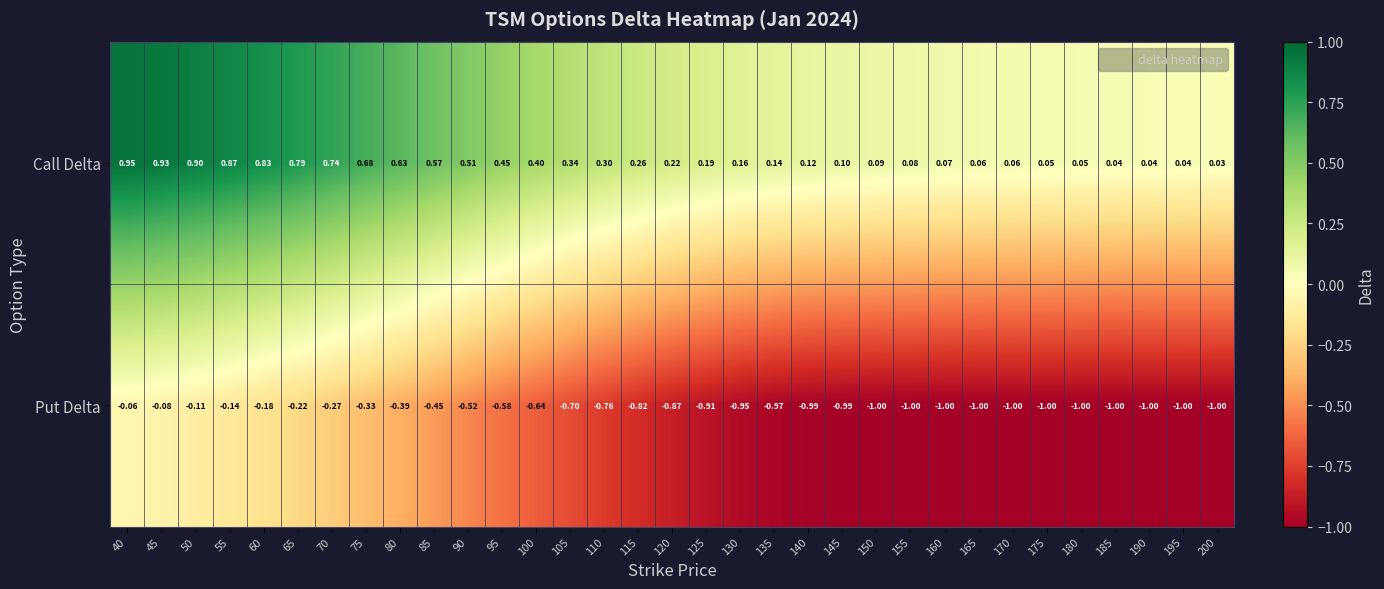

Count the number of categories in the chart.

33